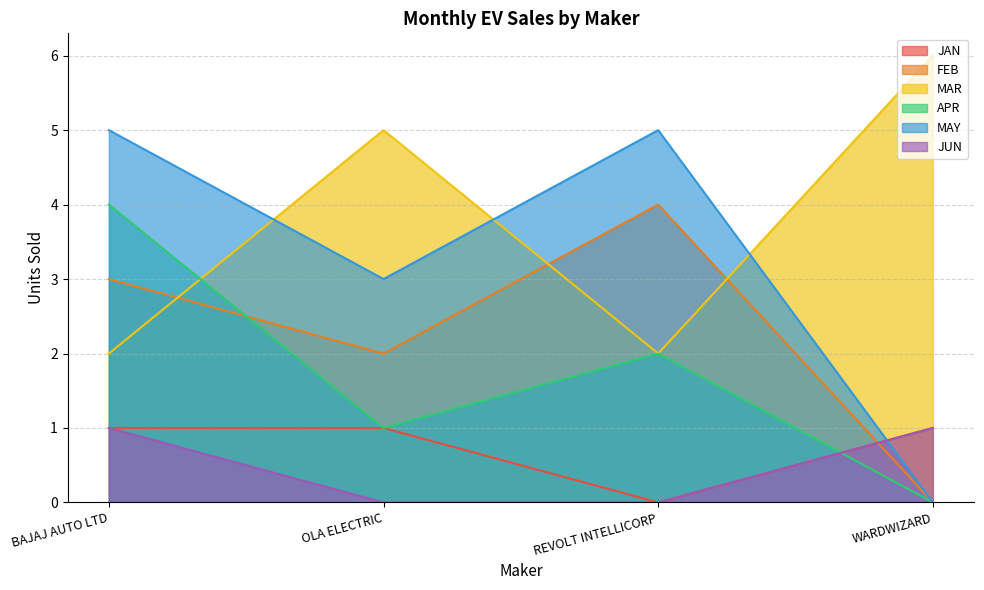

Does the chart have visible grid lines?

Yes